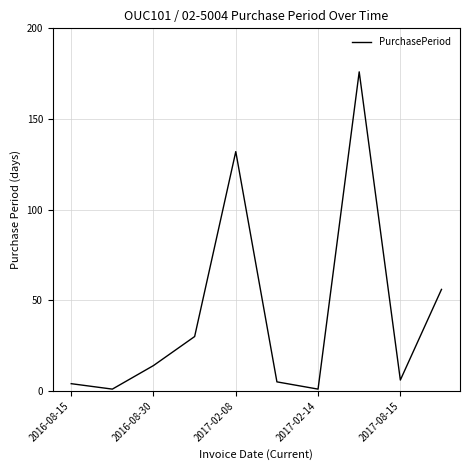

What is the difference between the maximum and minimum values?

175